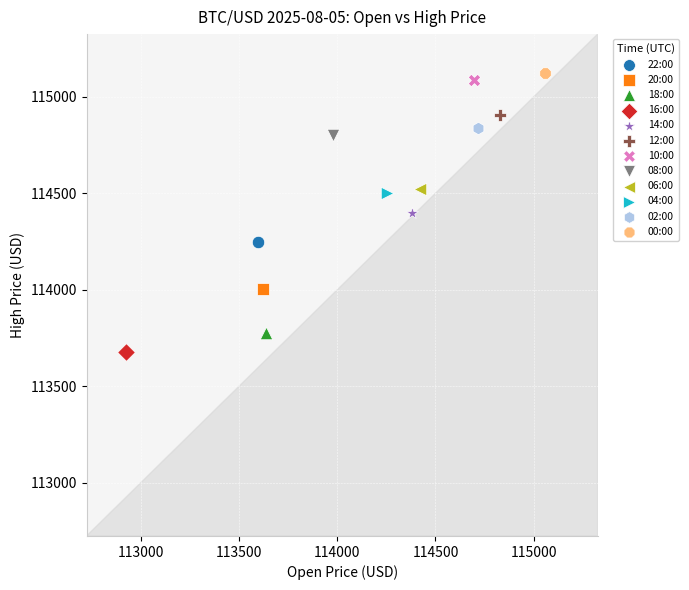

Which series reaches the minimum Y coordinate?

16:00